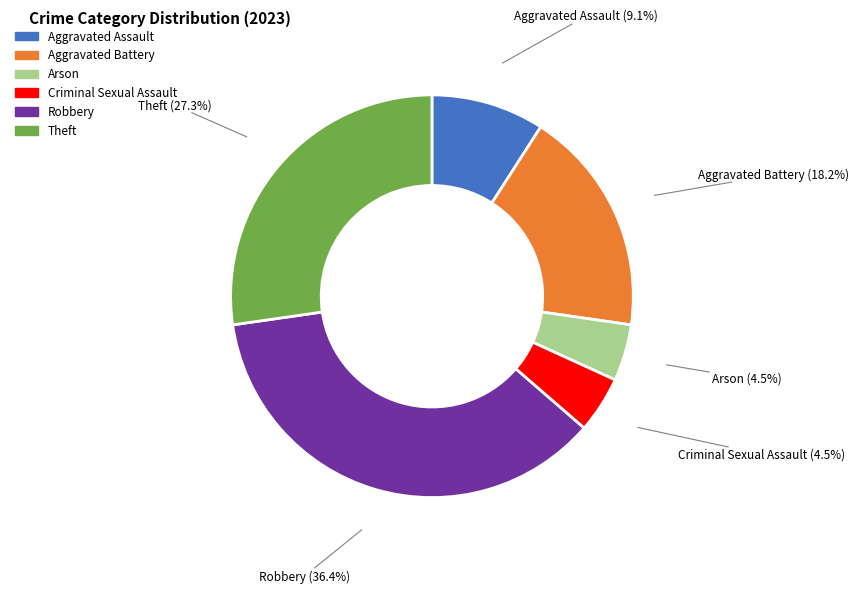

Between Theft and Aggravated Battery, which is larger?

Theft